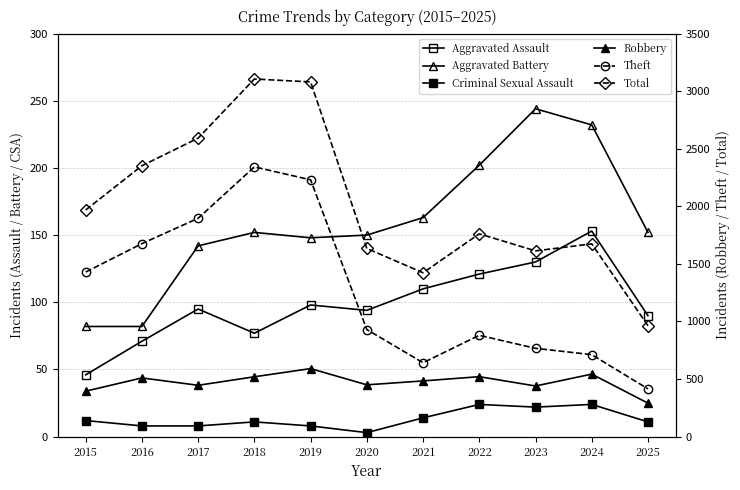

How many lines are shown in the chart?

6